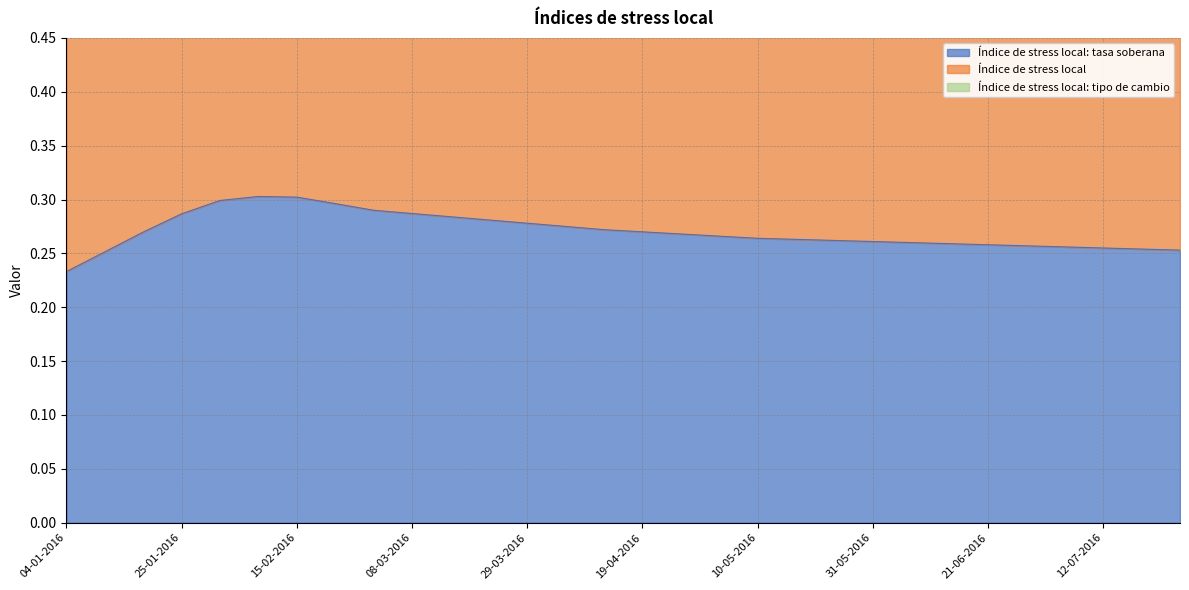

List the labels in order of Índice de stress local: tasa soberana value, largest first.

08-02-2016, 15-02-2016, 01-02-2016, 22-02-2016, 01-03-2016, 08-03-2016, 25-01-2016, 15-03-2016, 22-03-2016, 29-03-2016, 05-04-2016, 12-04-2016, 19-04-2016, 18-01-2016, 26-04-2016, 03-05-2016, 10-05-2016, 17-05-2016, 24-05-2016, 31-05-2016, 07-06-2016, 14-06-2016, 21-06-2016, 28-06-2016, 05-07-2016, 12-07-2016, 19-07-2016, 26-07-2016, 11-01-2016, 04-01-2016